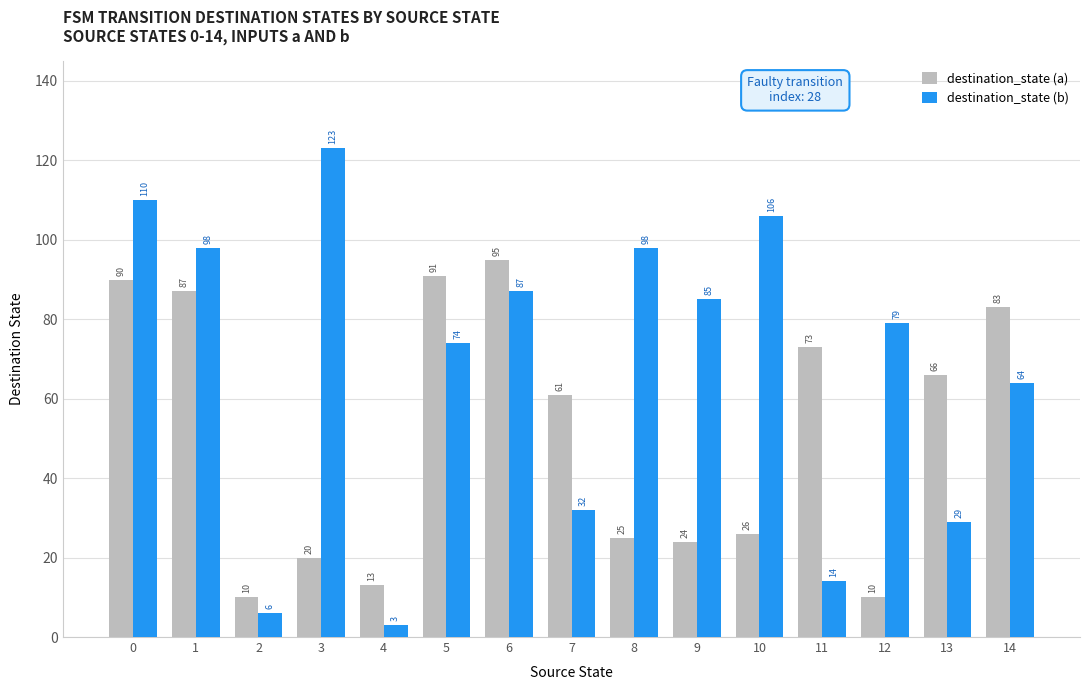

What are all the series names shown in the legend?

destination_state (a), destination_state (b)